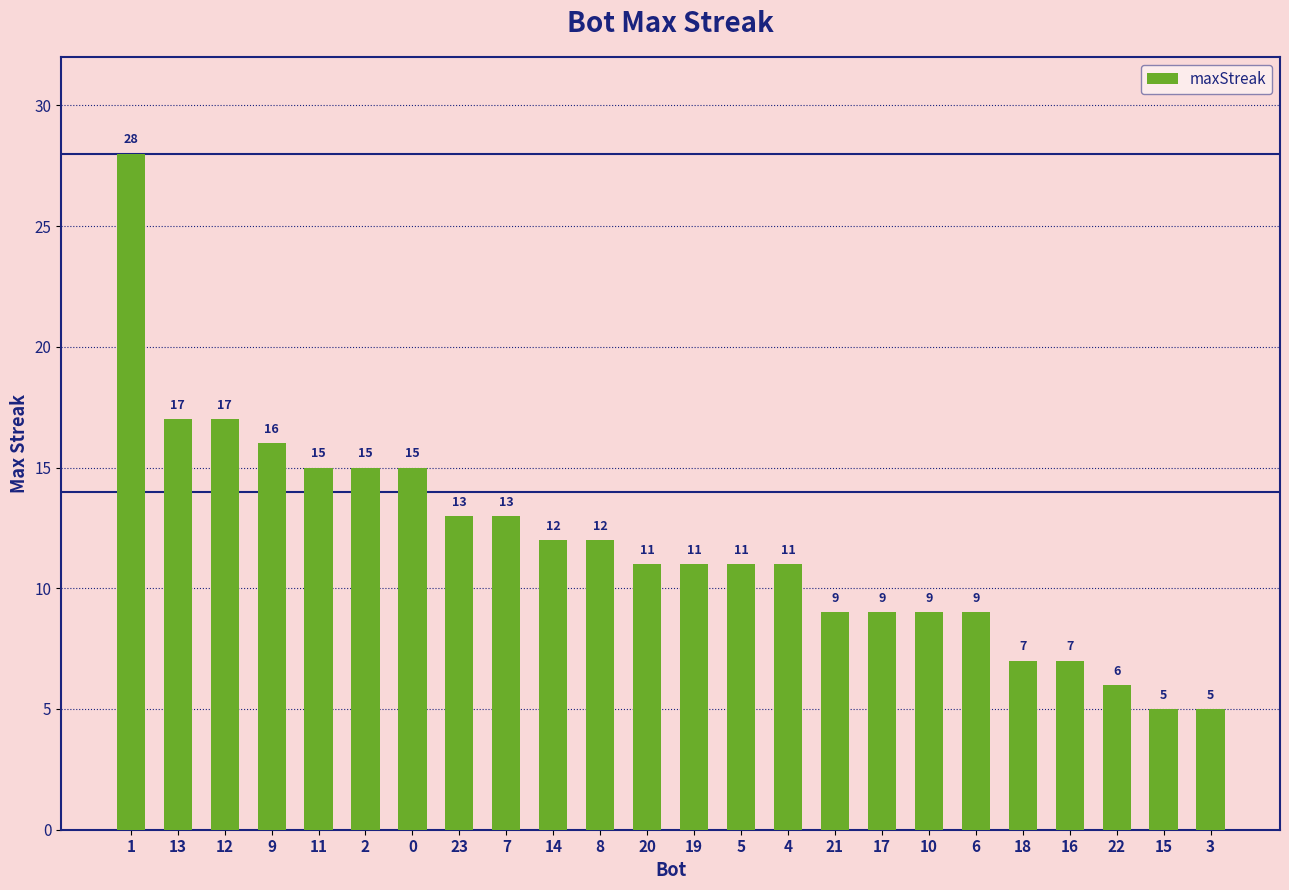

Is it true that the value at 5 is 11?

True